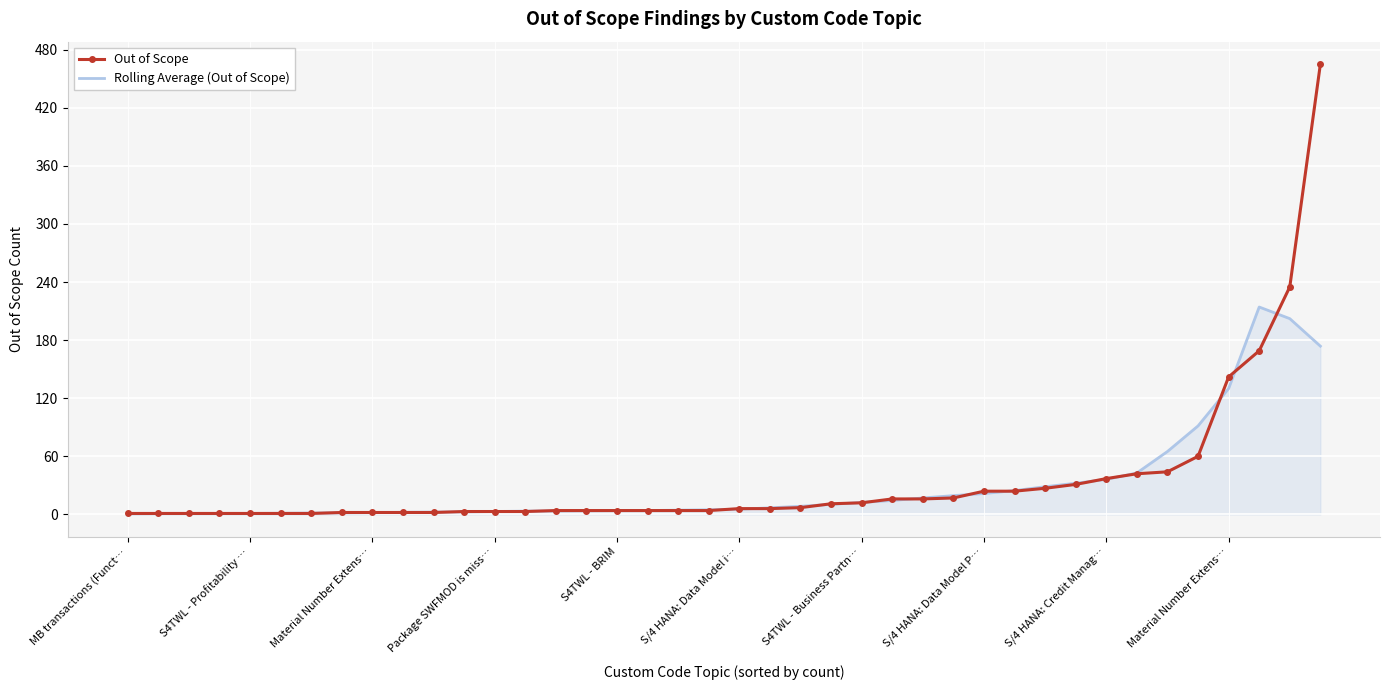

What is the greatest value displayed?

465.0